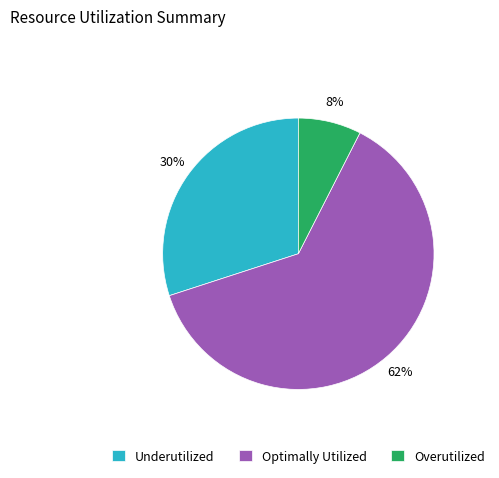

Count the number of slices in the pie.

3